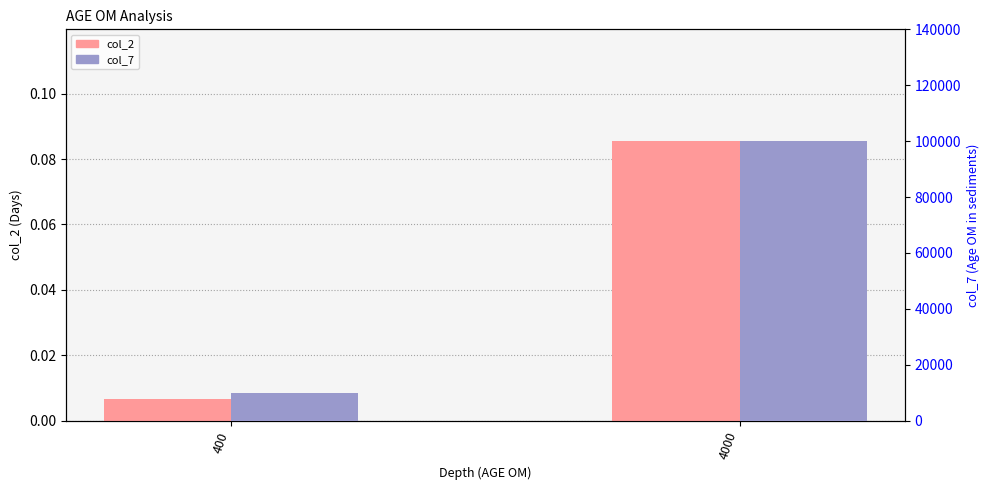

At how many categories does at least one series exceed 38443?

1